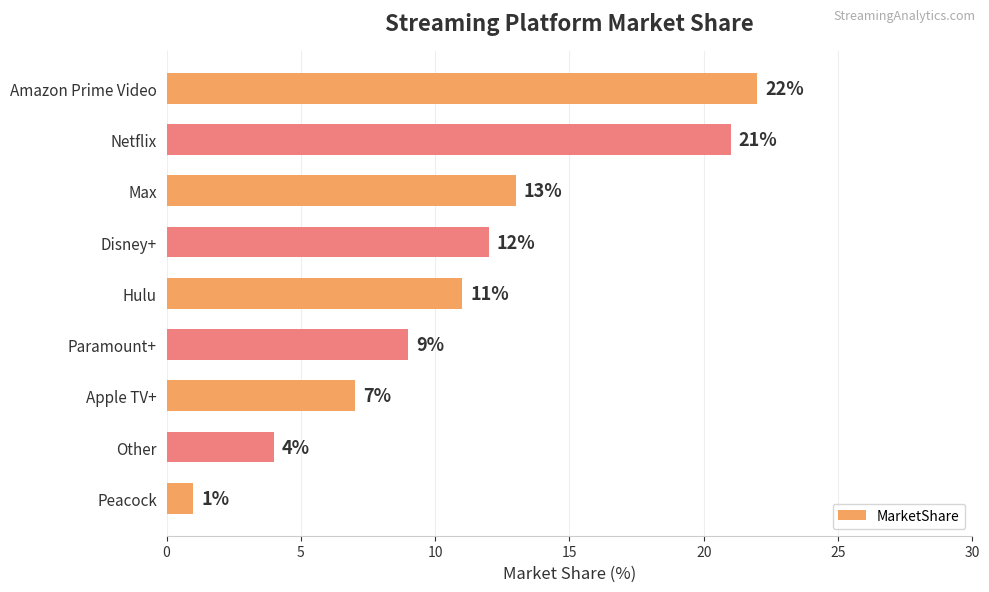

What is the label of the 5th bar from the top?

Hulu